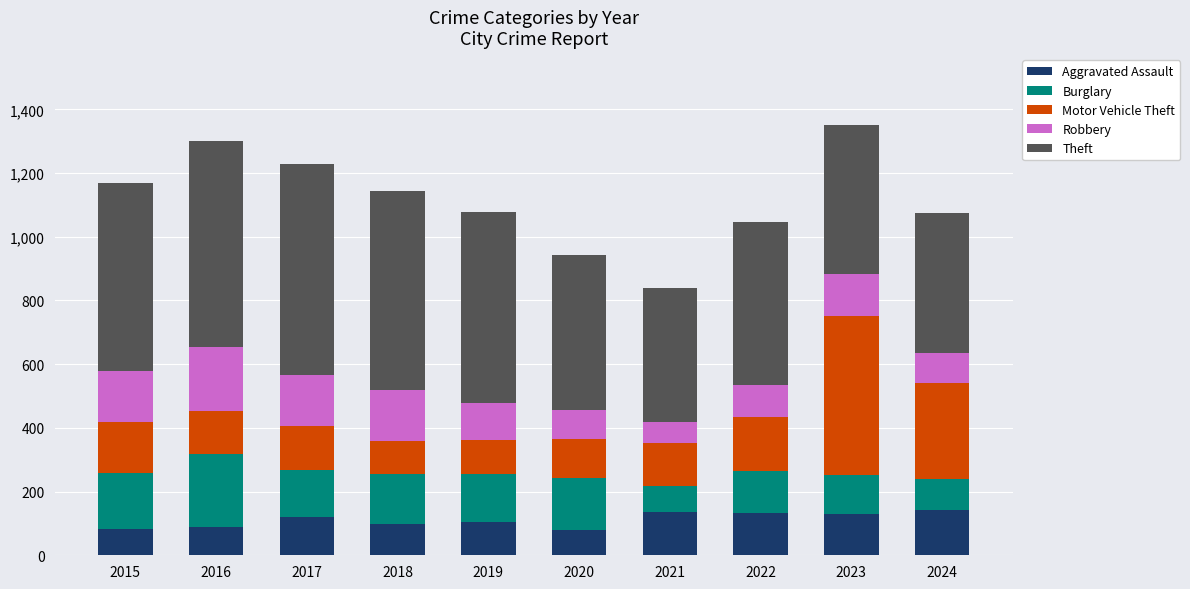

What is the total value across all series at 2018?

1143